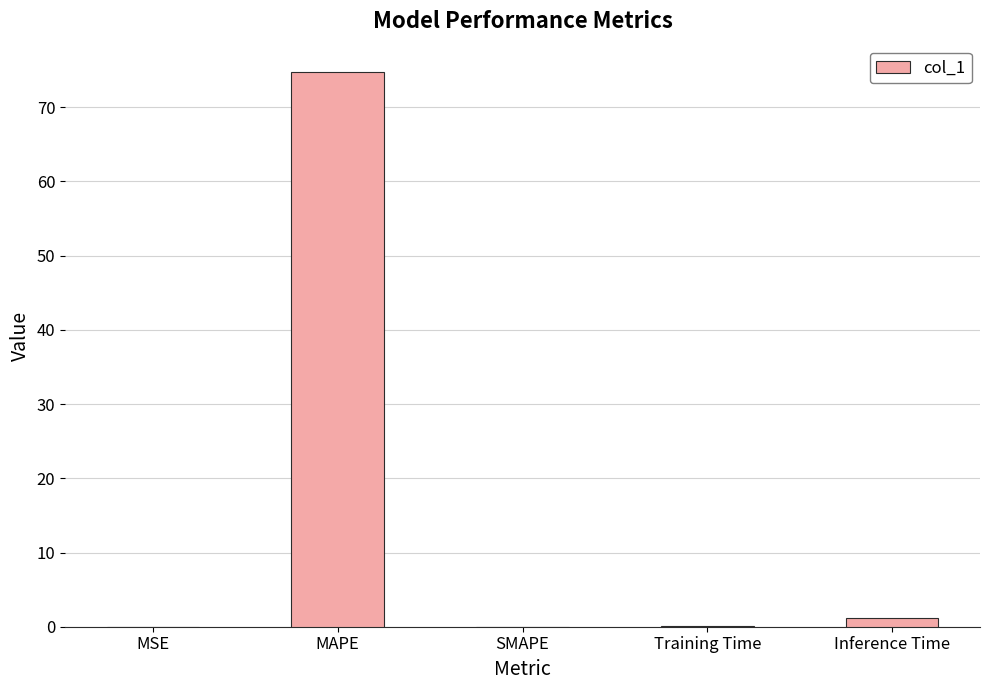

Between MAPE and SMAPE, which is larger?

MAPE